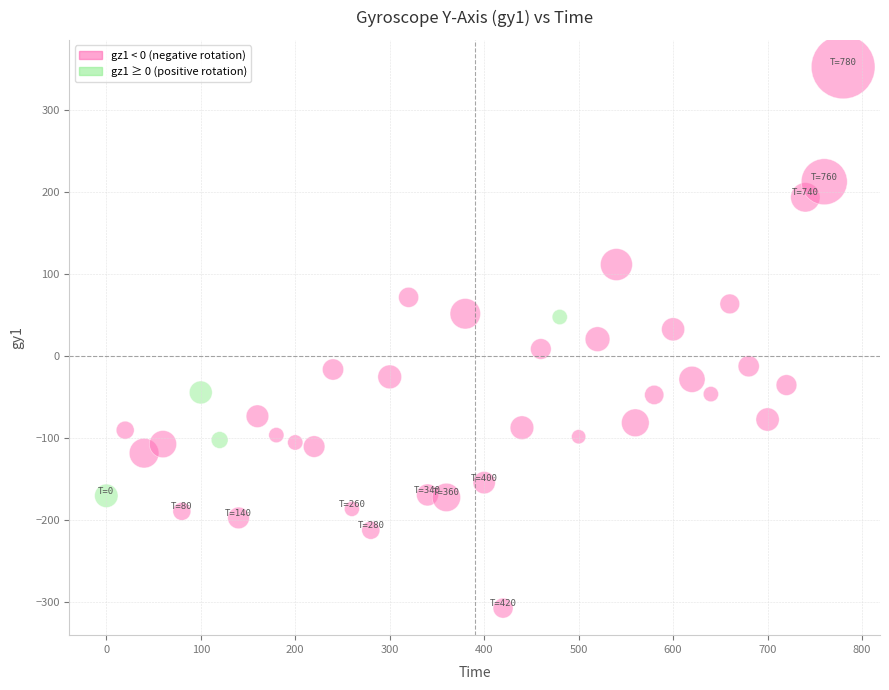

What is the range of Y values (max minus min)?

660